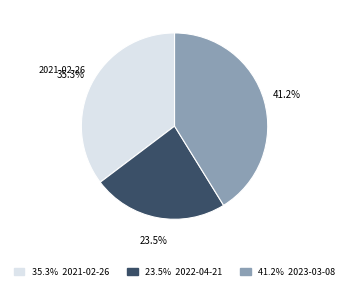

Is there a majority slice in this chart?

No